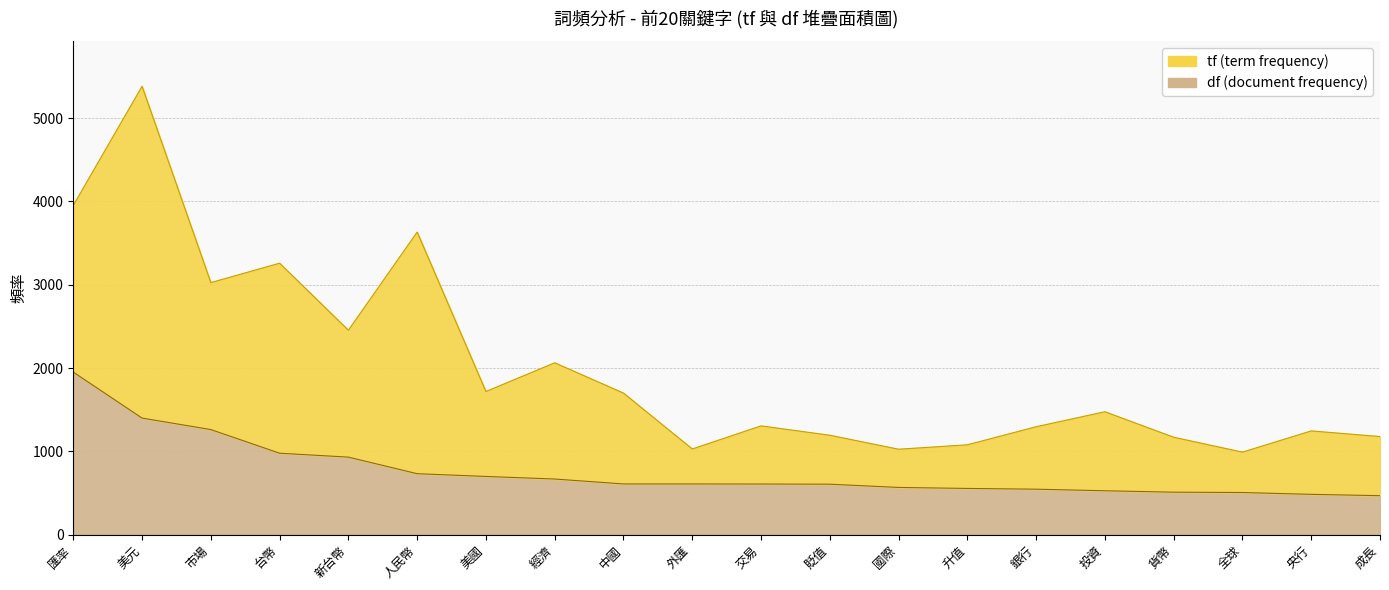

What is the label of the 12th point from the left?

貶值